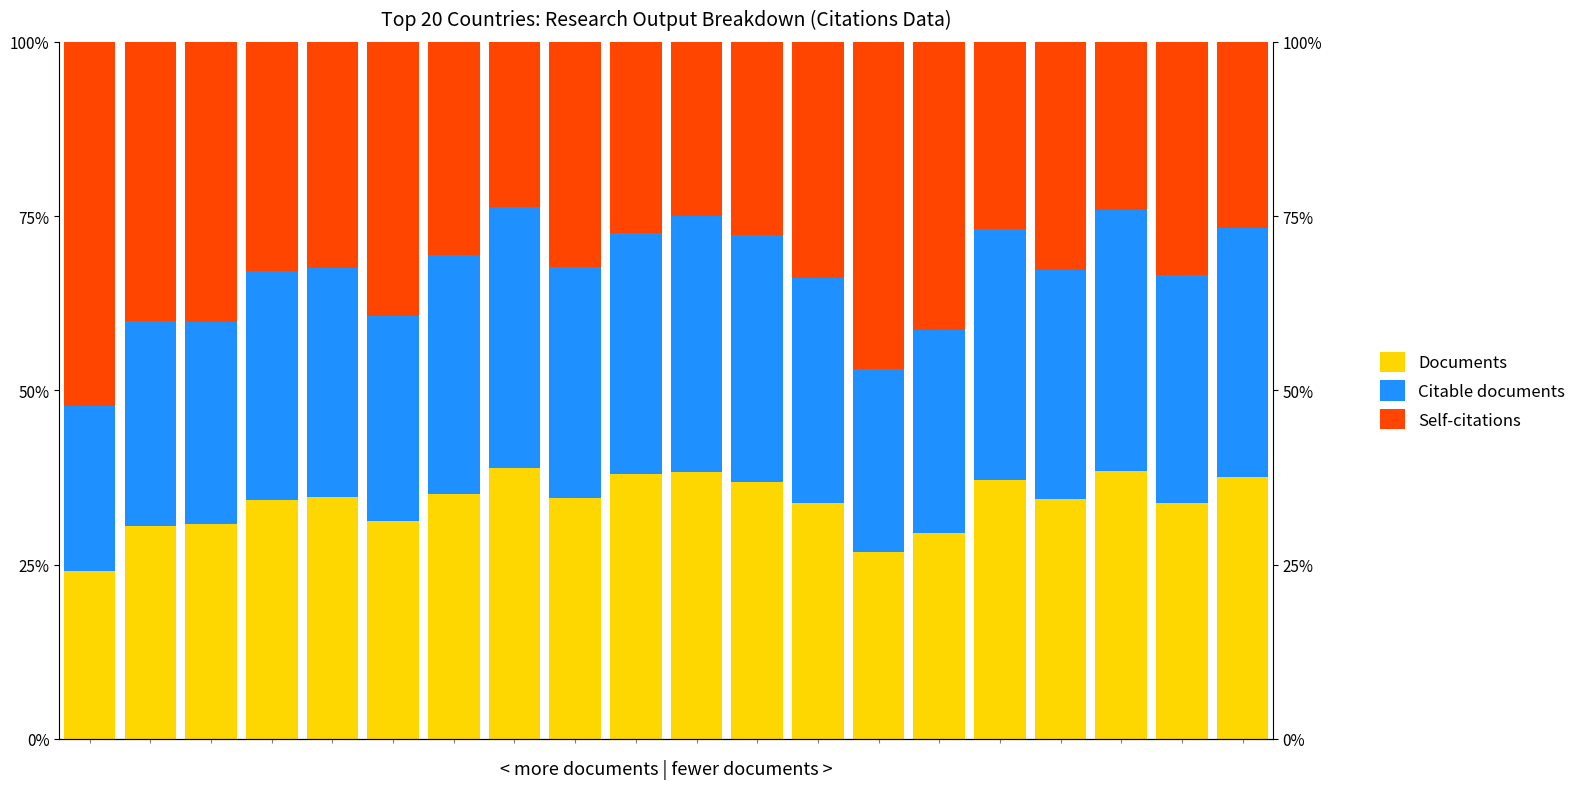

Is the value of Self-citations at 7 greater than the value of Citable documents at 11?

No